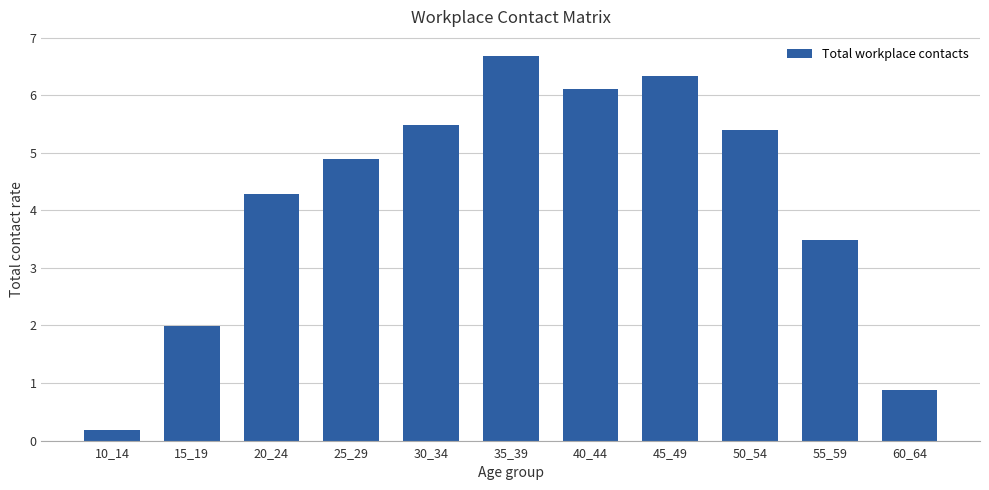

Are the bars horizontal?

No